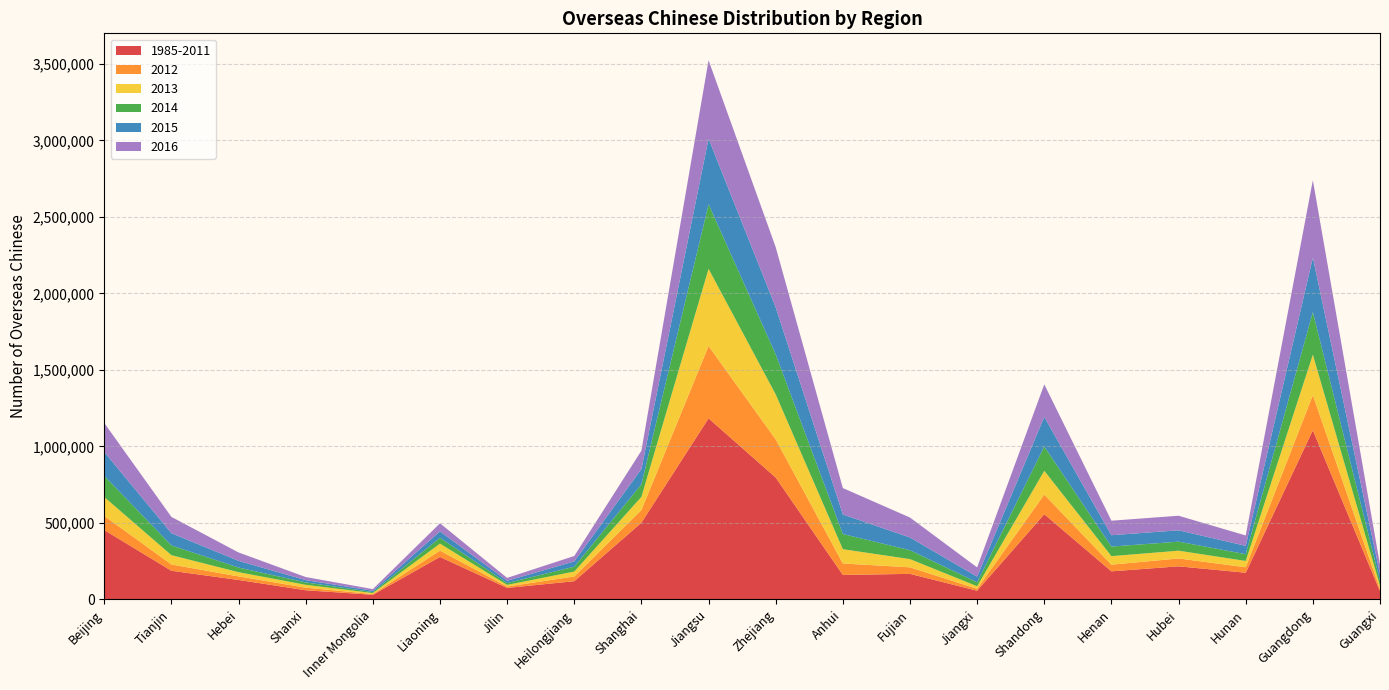

Reading left to right, extract all data points from this chart.

1985-2011: 453808	187698	127543	60313	30746	277977	75421	119593	501754	1183674	796760	160339	167354	57248	557150	183899	216678	174793	1105867	53662
2012: 92305	41009	23241	16786	4732	41152	9171	30610	82682	472656	249373	74888	42773	12458	128614	43442	51316	35709	229514	13610
2013: 123336	60915	27619	18859	6388	45996	10751	32264	86450	504500	294014	93353	53701	16938	155170	55920	50816	41336	264265	23251
2014: 138111	63422	30000	15687	6359	37860	11933	31856	81664	421907	261435	99160	58075	25594	158619	62434	59050	44194	278358	32298
2015: 156312	79963	44060	14948	8876	42153	14800	34611	100006	428337	307264	127709	83146	36936	193220	74373	74240	54501	355939	43696
2016: 189129	106514	54838	20031	10672	52603	18922	35293	119937	512429	393147	172552	130376	60494	212911	94669	95157	67779	505667	59239